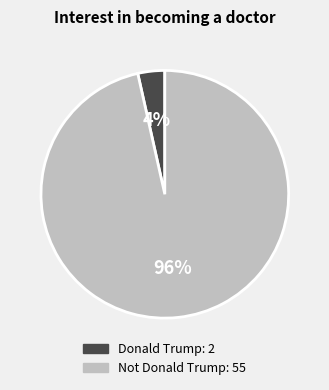

Which slice is the largest?

Not Donald Trump